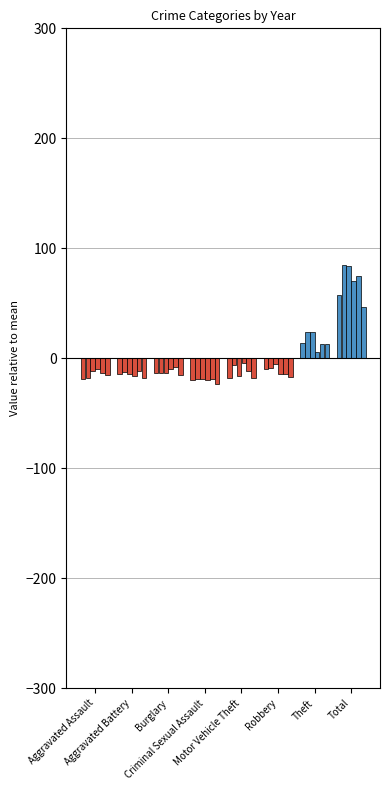

What position from the left is Burglary?

3